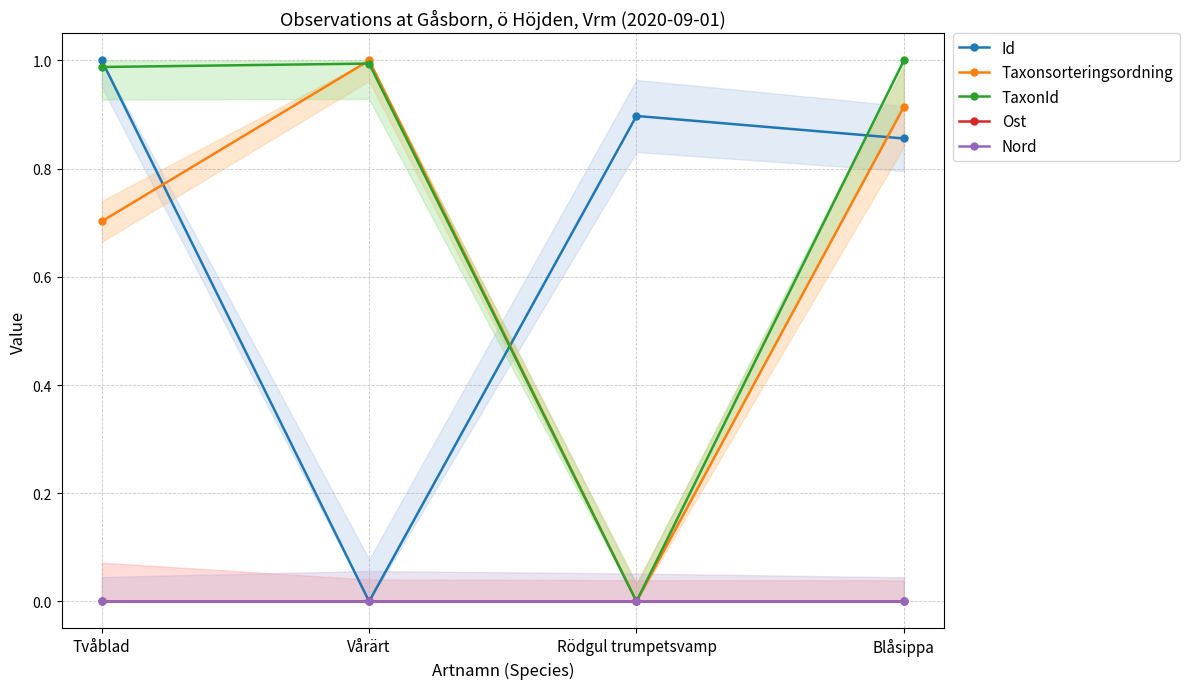

Which series has the largest total across all categories?

TaxonId